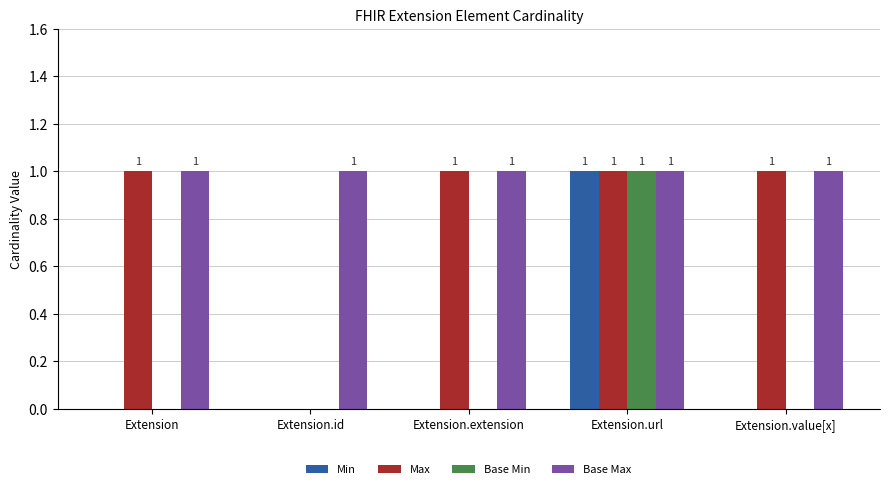

How many series are shown in this chart?

4